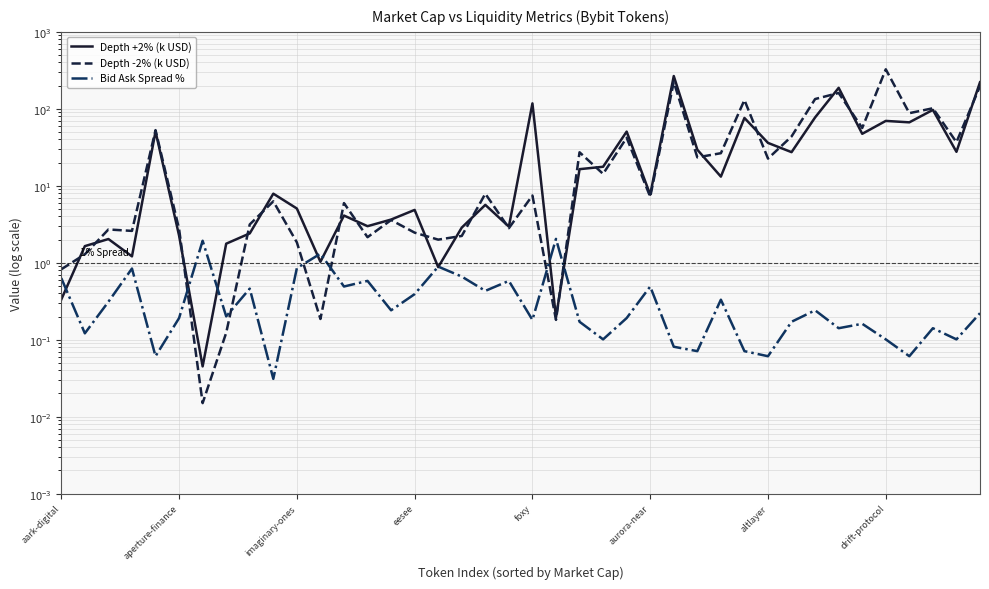

What is the value of the Bid Ask Spread % point at the 25th from the left?

0.2